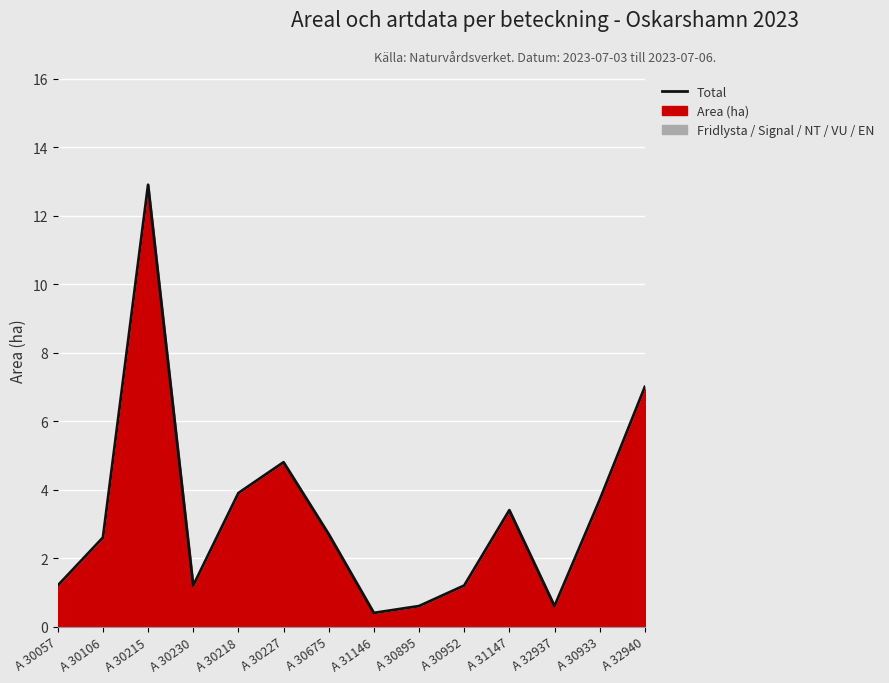

How many points are lower than both their immediate neighbors (excluding endpoints)?

3